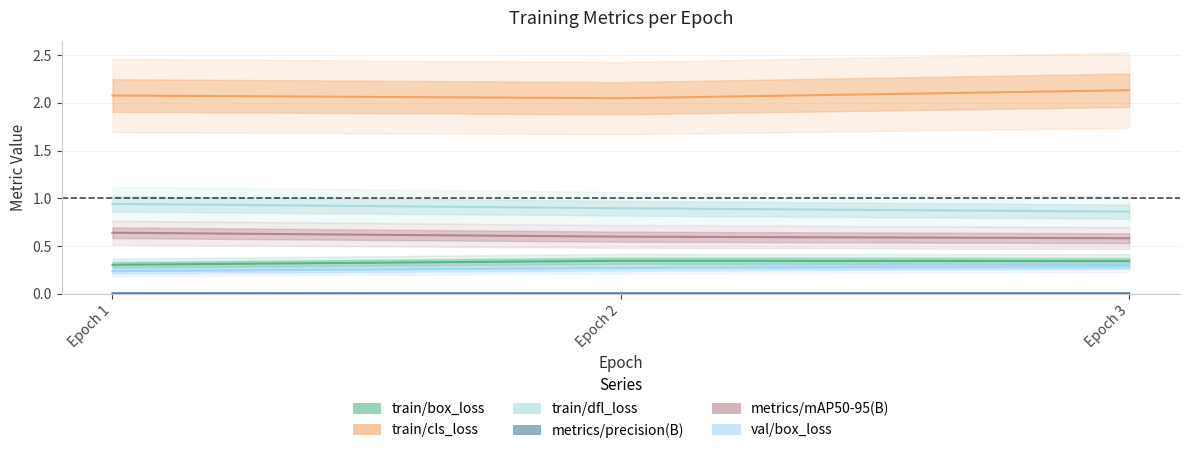

True or false: val/box_loss has a value of 0.2 at Epoch 1.

True